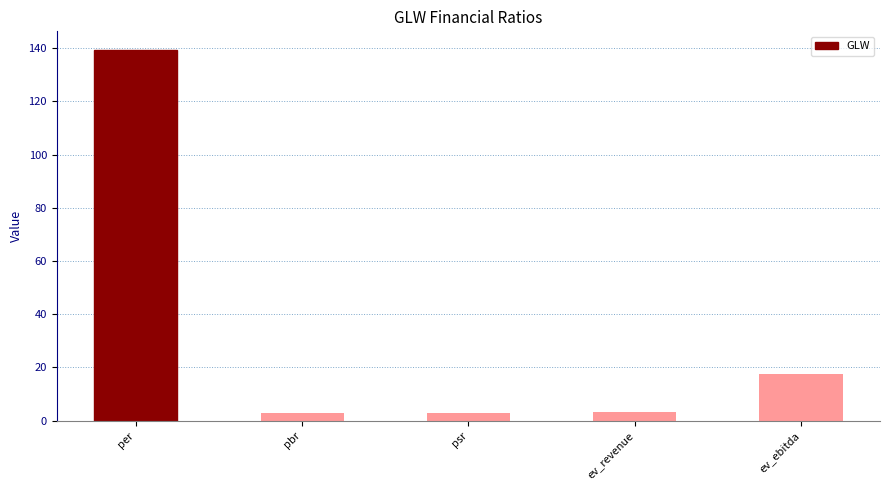

What is the ratio of the value at per to the value at ev_revenue?

41.4